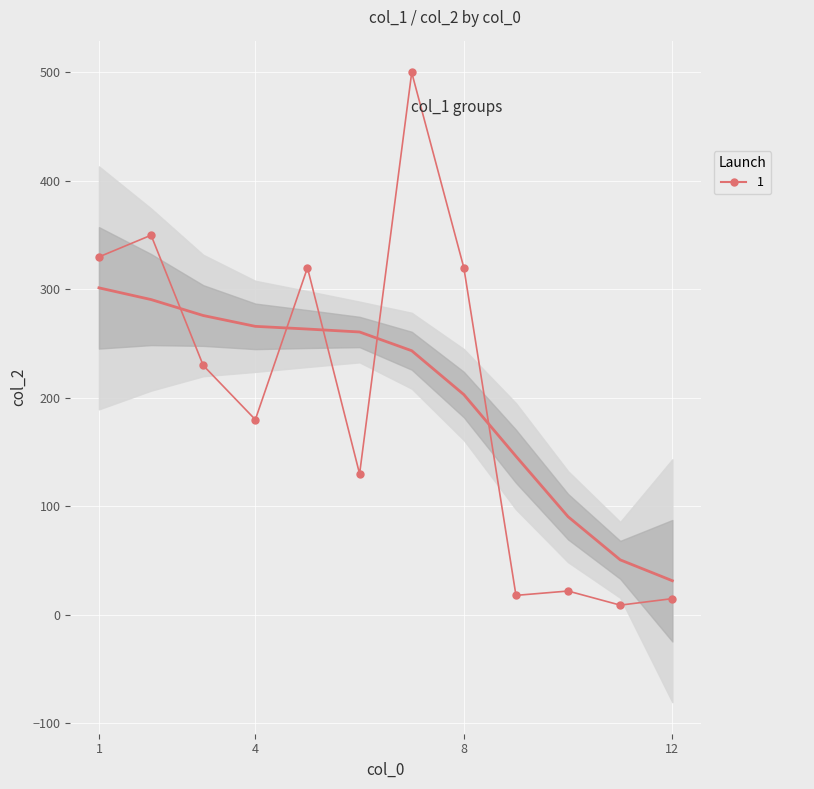

List the labels in order of value, smallest first.

11, 12, 9, 10, 6, 4, 3, 5, 8, 1, 2, 7